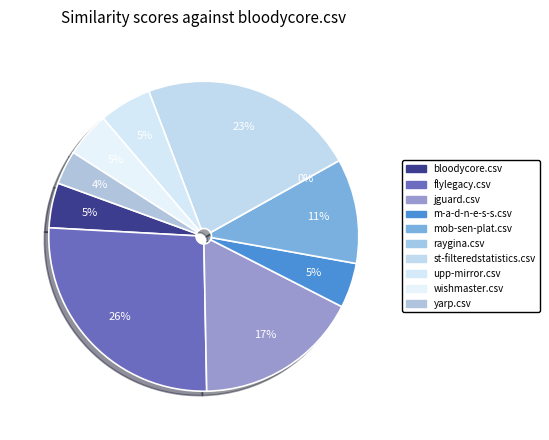

The st-filteredstatistics.csv slice represents 38% of the pie. True or false?

False